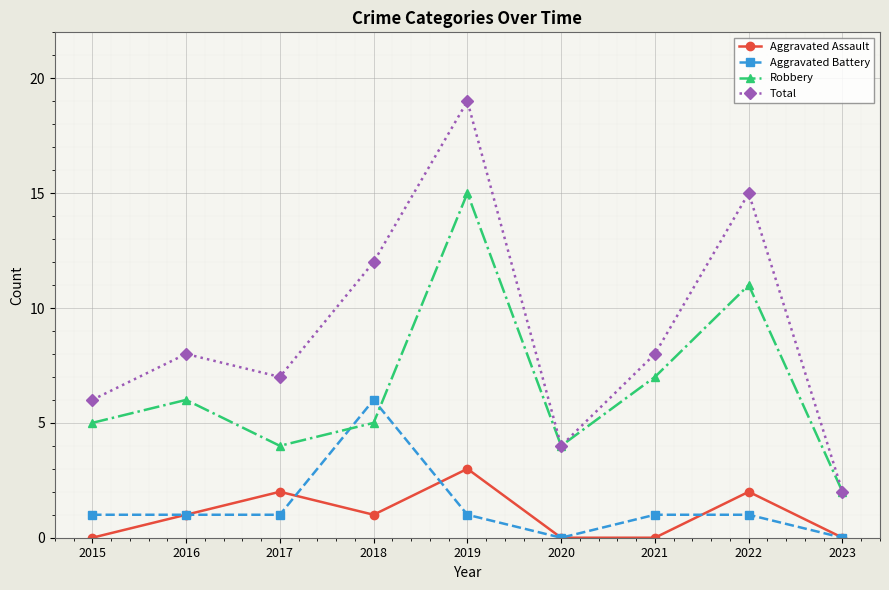

Where is the first local minimum for Aggravated Assault?

2018